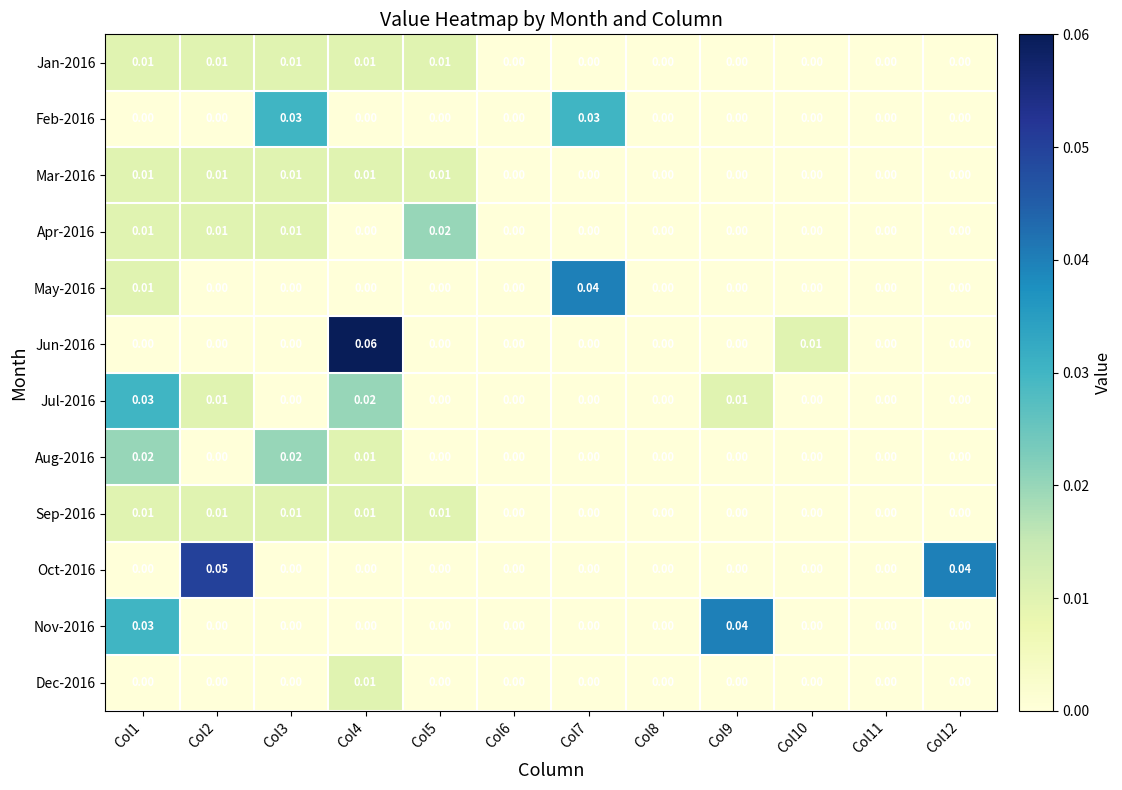

Which series has the largest range (max minus min)?

Jun-2016